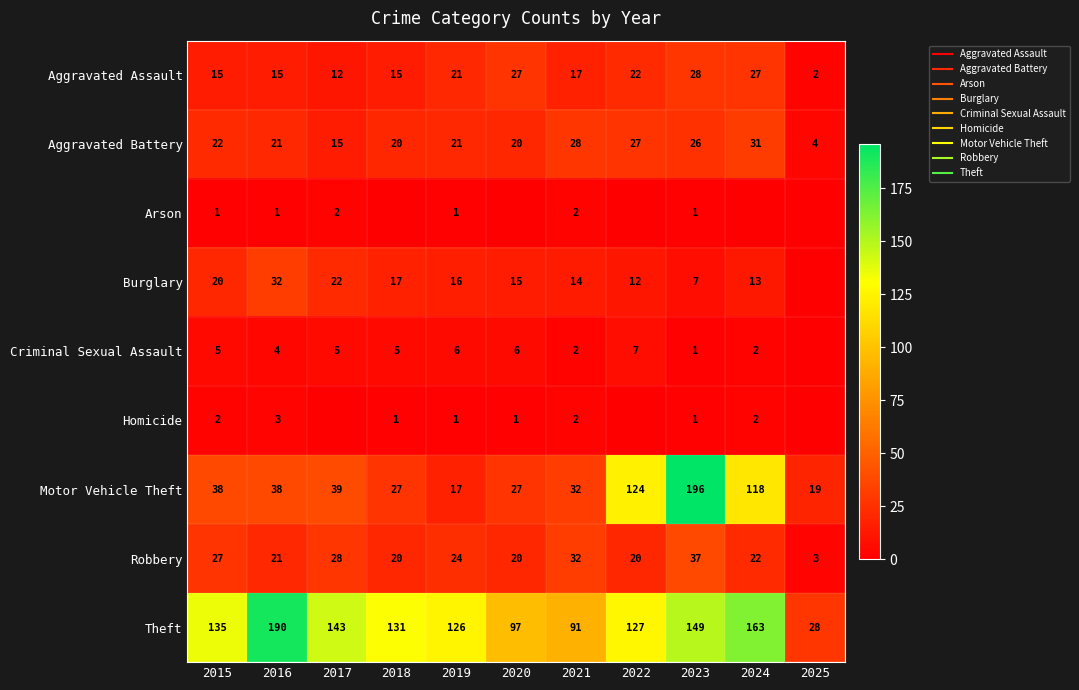

What is the approximate value of Motor Vehicle Theft at 2020, to the nearest 50?

50